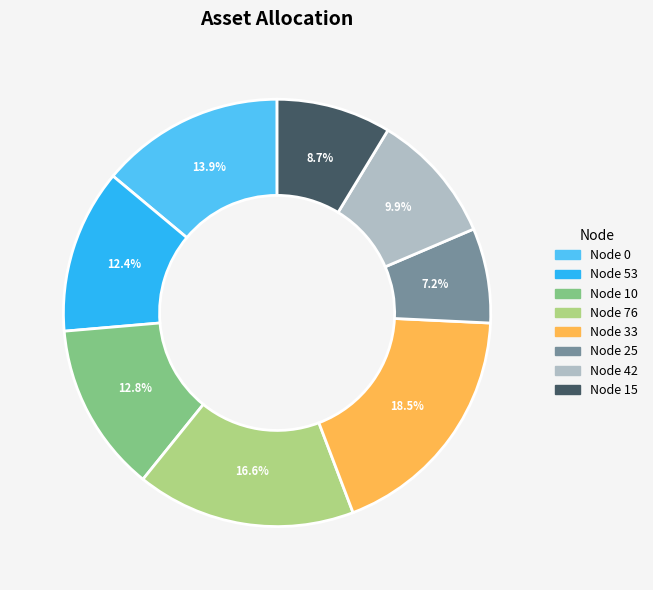

To the nearest percent, what is the difference between the largest and smallest slice percentages?

11%